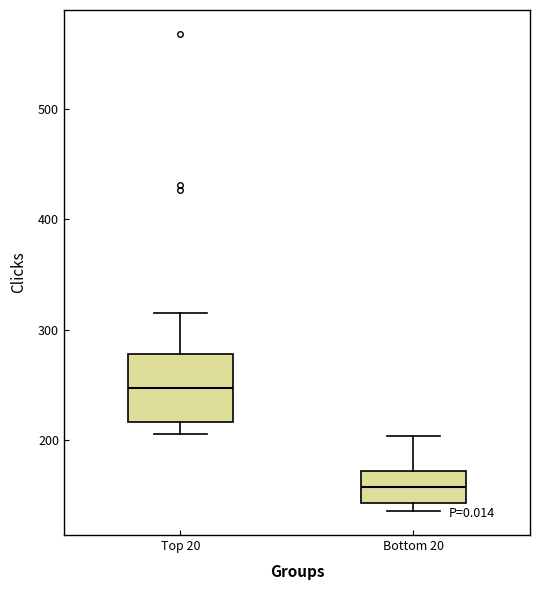

Reading left to right, transcribe this box plot: for each box, give where its median line is, the range the box spans, and where its two whiskers end, as read against the y-axis. The values are not printed on the chart, so give them approximately, as read against the axis.

Top 20: median 250, box 220 to 280, whiskers 210 to 320
Bottom 20: median 160, box 140 to 170, whiskers 140 (just below the box's lower edge) to 200